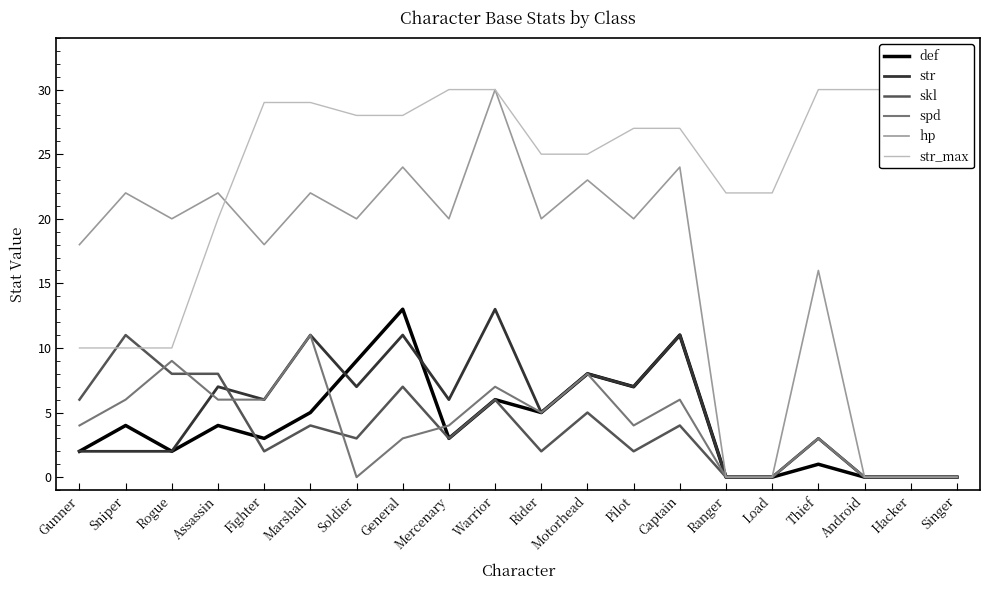

Reading left to right, transcribe all the data shown in this chart.

def: Gunner=2	Sniper=4	Rogue=2	Assassin=4	Fighter=3	Marshall=5	Soldier=9	General=13	Mercenary=3	Warrior=6	Rider=5	Motorhead=8	Pilot=7	Captain=11	Ranger=0	Load=0	Thief=1	Android=0	Hacker=0	Singer=0
str: Gunner=2	Sniper=2	Rogue=2	Assassin=7	Fighter=6	Marshall=11	Soldier=7	General=11	Mercenary=6	Warrior=13	Rider=5	Motorhead=8	Pilot=7	Captain=11	Ranger=0	Load=0	Thief=3	Android=0	Hacker=0	Singer=0
skl: Gunner=6	Sniper=11	Rogue=8	Assassin=8	Fighter=2	Marshall=4	Soldier=3	General=7	Mercenary=3	Warrior=6	Rider=2	Motorhead=5	Pilot=2	Captain=4	Ranger=0	Load=0	Thief=3	Android=0	Hacker=0	Singer=0
spd: Gunner=4	Sniper=6	Rogue=9	Assassin=6	Fighter=6	Marshall=11	Soldier=0	General=3	Mercenary=4	Warrior=7	Rider=5	Motorhead=8	Pilot=4	Captain=6	Ranger=0	Load=0	Thief=3	Android=0	Hacker=0	Singer=0
hp: Gunner=18	Sniper=22	Rogue=20	Assassin=22	Fighter=18	Marshall=22	Soldier=20	General=24	Mercenary=20	Warrior=30	Rider=20	Motorhead=23	Pilot=20	Captain=24	Ranger=0	Load=0	Thief=16	Android=0	Hacker=0	Singer=0
str_max: Gunner=10	Sniper=10	Rogue=10	Assassin=20	Fighter=29	Marshall=29	Soldier=28	General=28	Mercenary=30	Warrior=30	Rider=25	Motorhead=25	Pilot=27	Captain=27	Ranger=22	Load=22	Thief=30	Android=30	Hacker=30	Singer=30